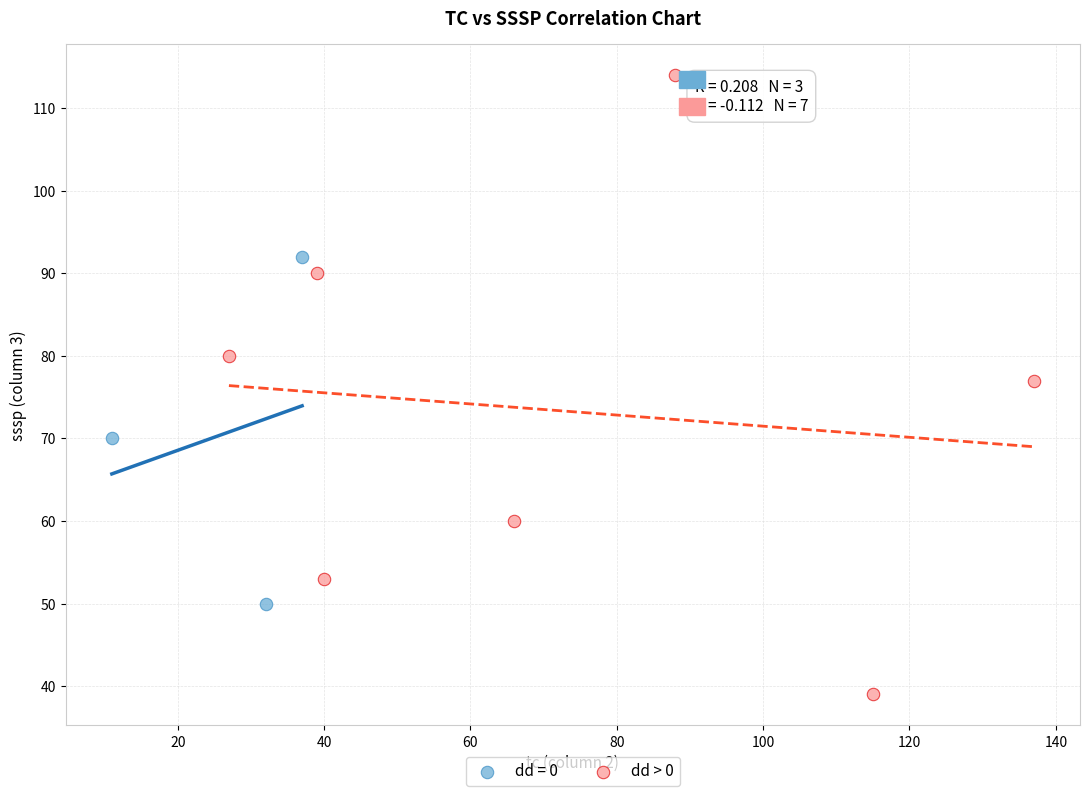

Which series has the largest Y range (max minus min)?

dd > 0